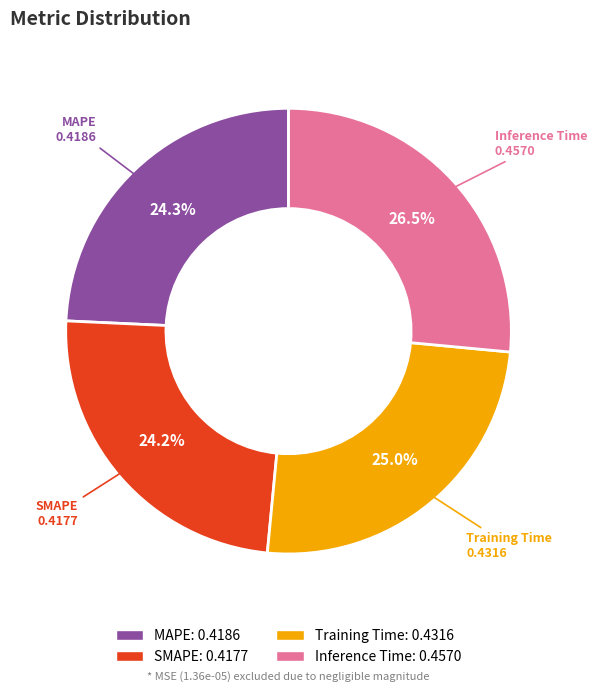

How many segments does this pie chart have?

4